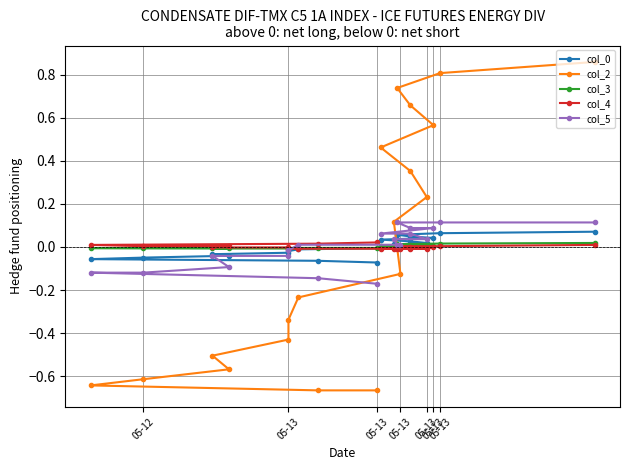

How many data points does each series have?

20